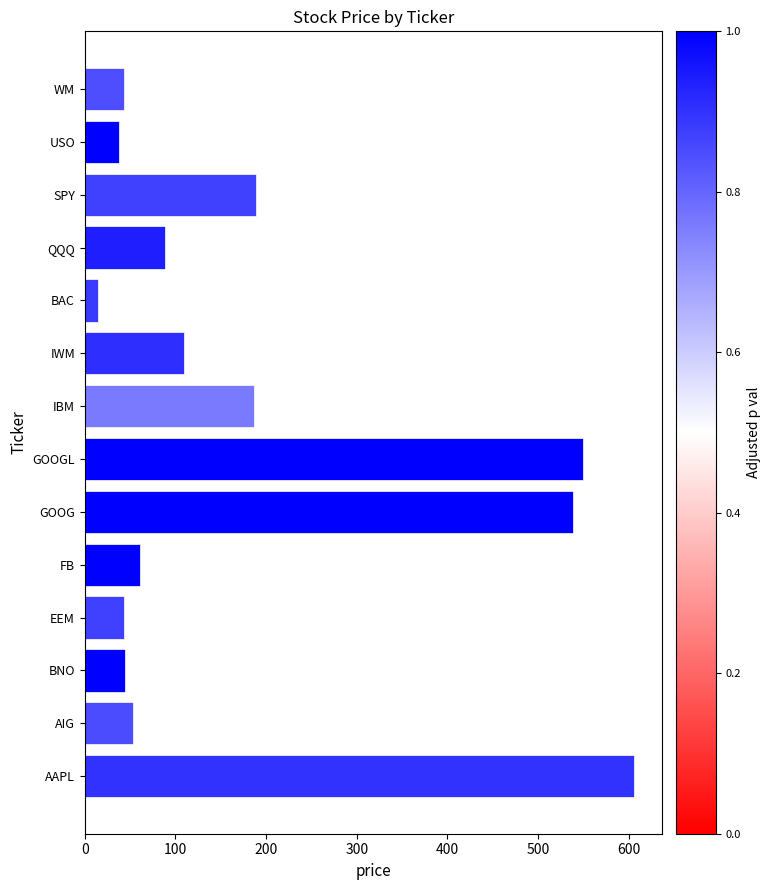

Which category has the lowest value across all series?

BAC